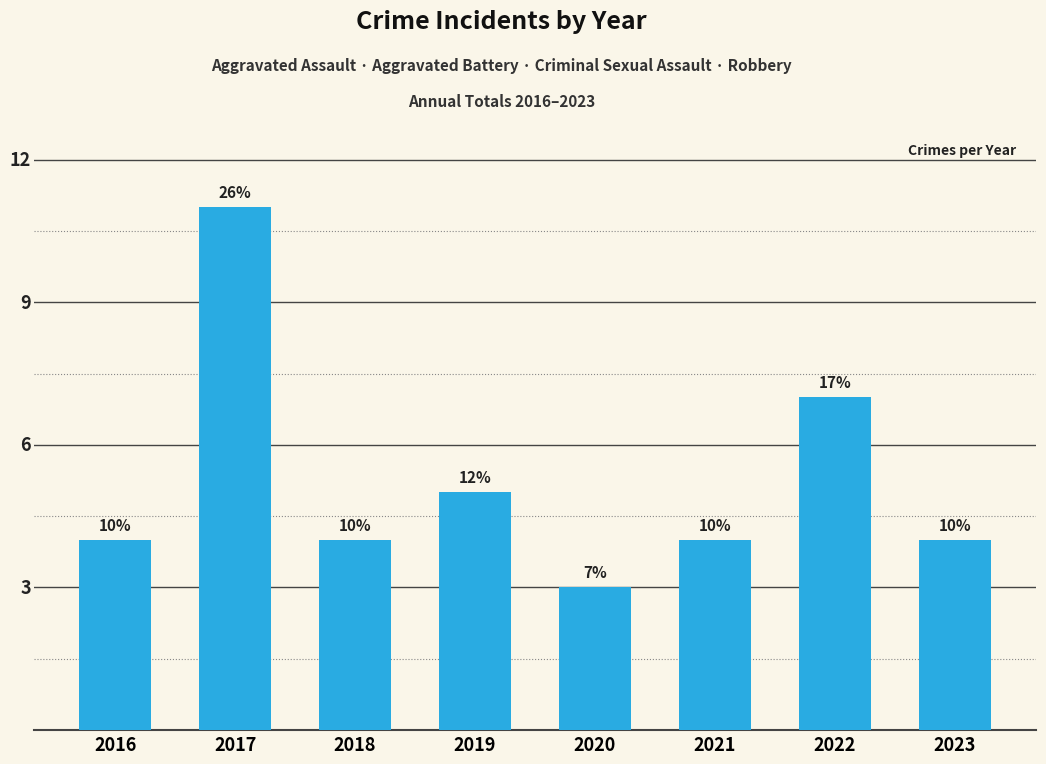

Are the bars horizontal?

No